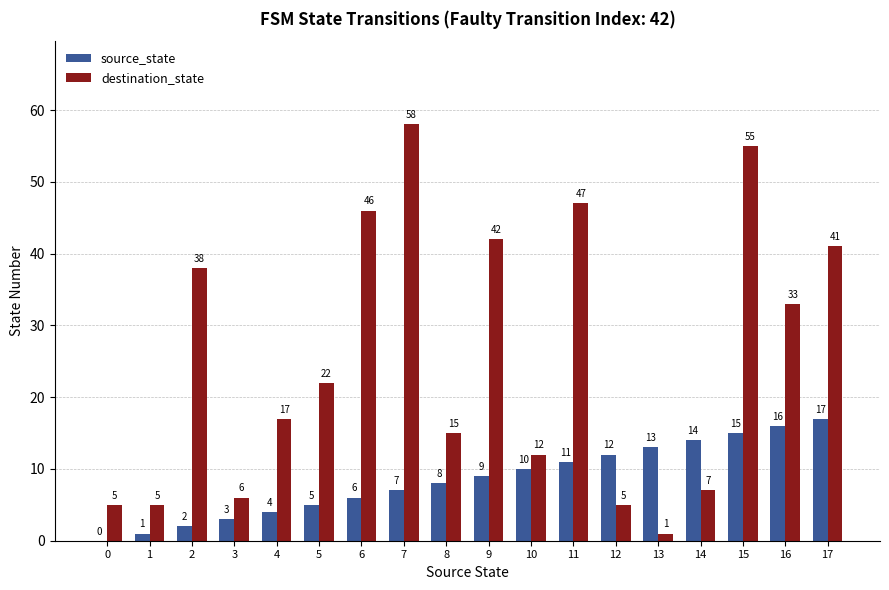

What is the difference between the source_state values at 7 and 4?

3